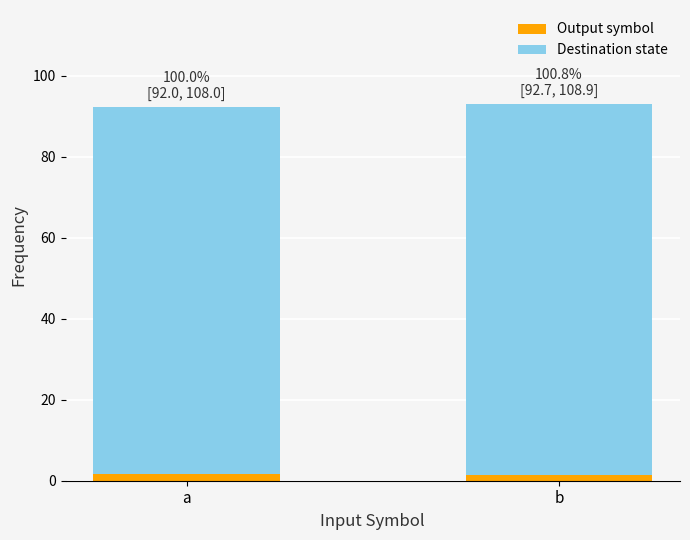

Does the chart contain any negative values?

No